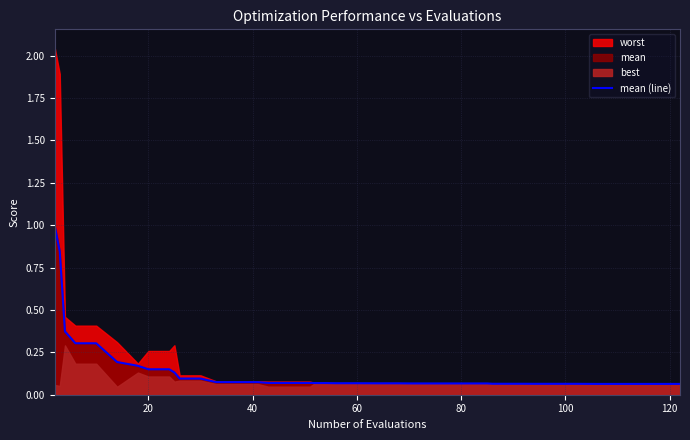

What is the average value?

0.1